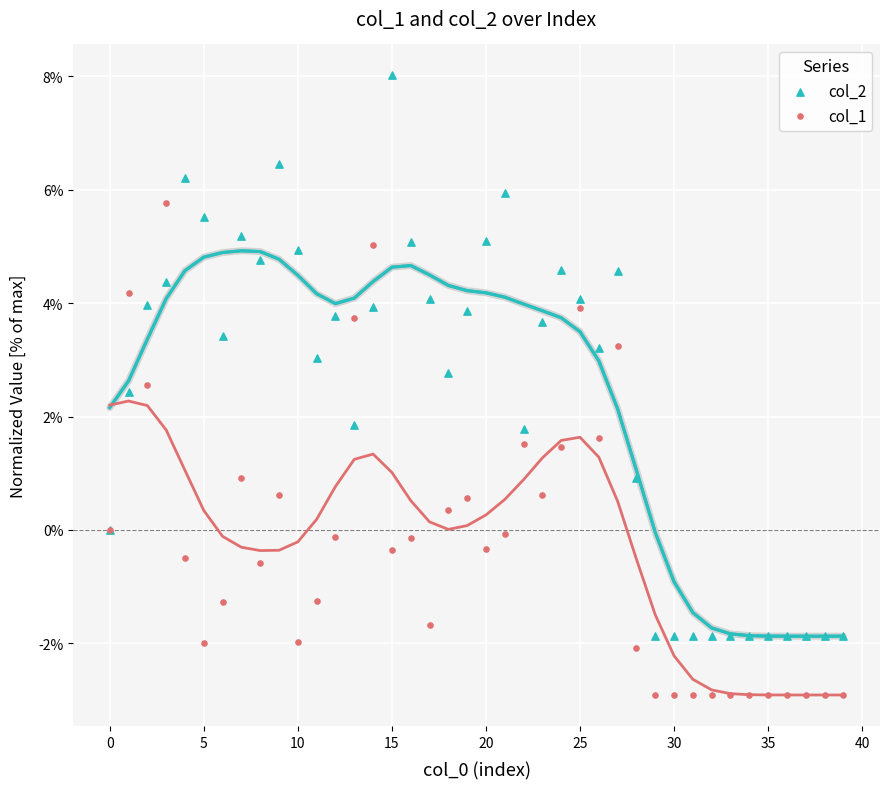

Which series contains the highest Y value?

col_2